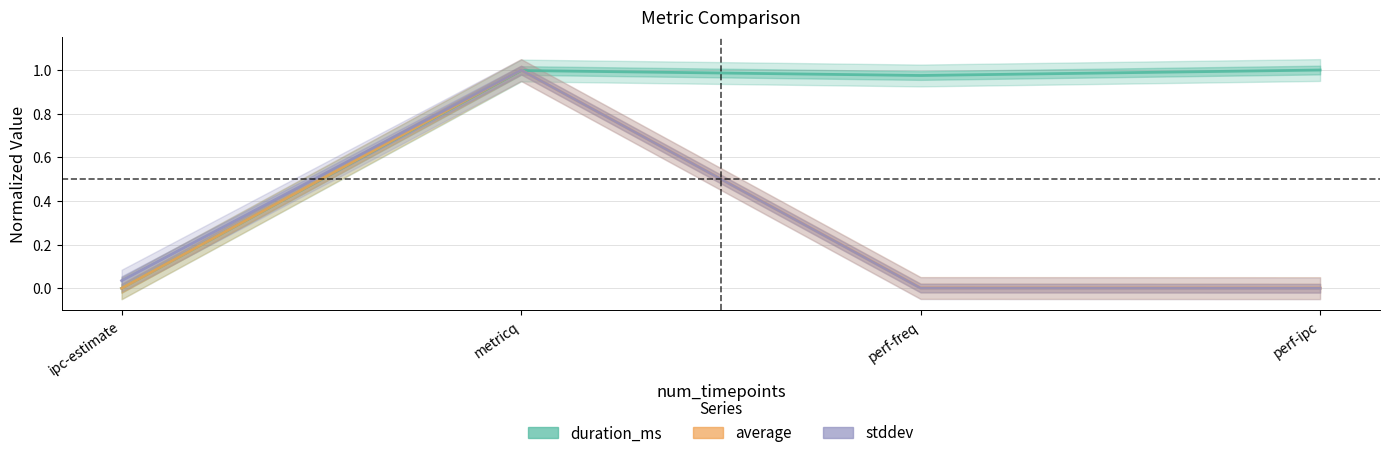

True or false: average and stddev cross at least once.

False